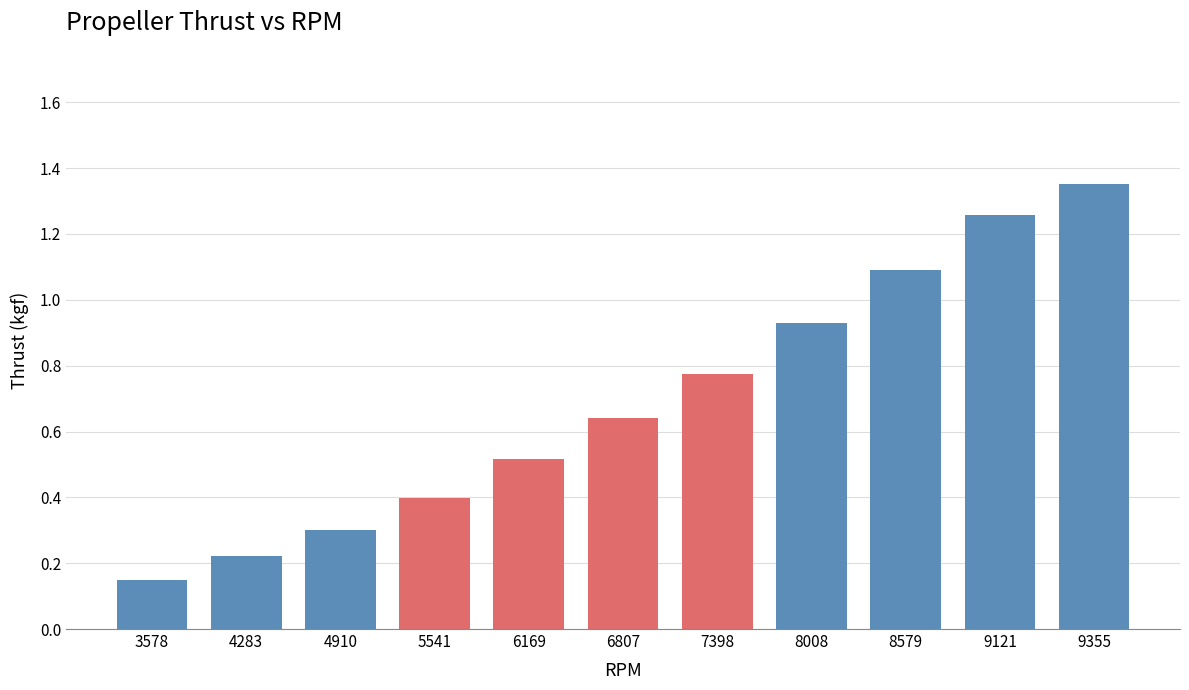

What is the value of the 3rd bar from the left?

0.3